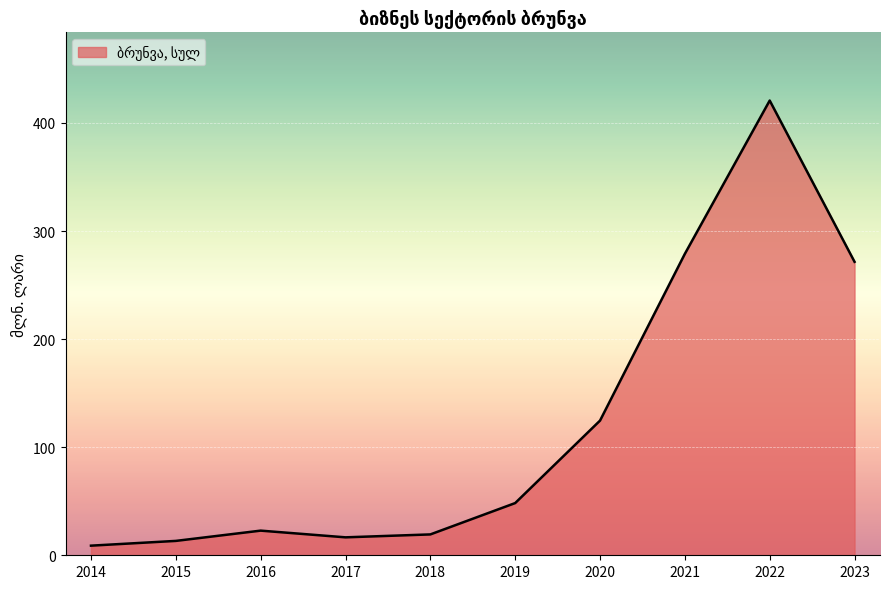

What is the sum of the values at 2016 and 2023?

294.3